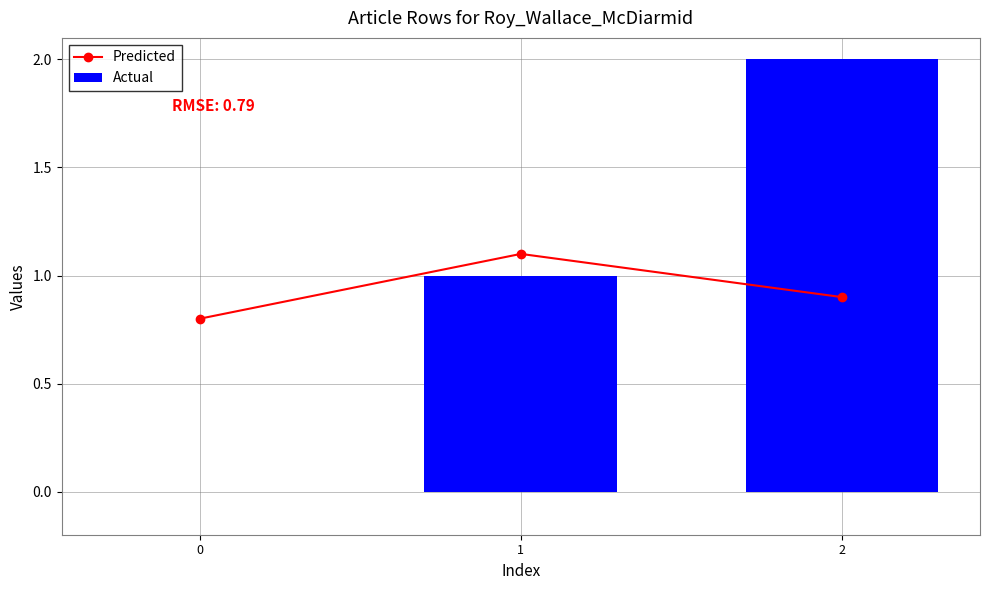

Rank the series by their maximum value, from lowest to highest.

Predicted, Actual